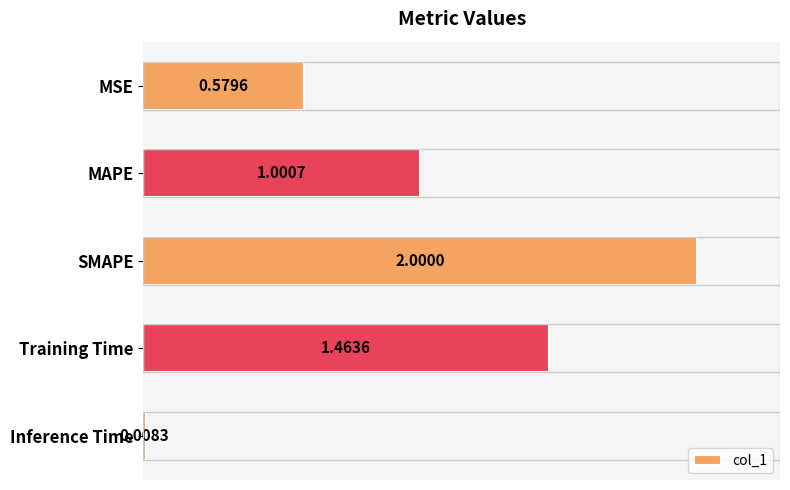

What is the label of the 4th bar from the top?

Training Time